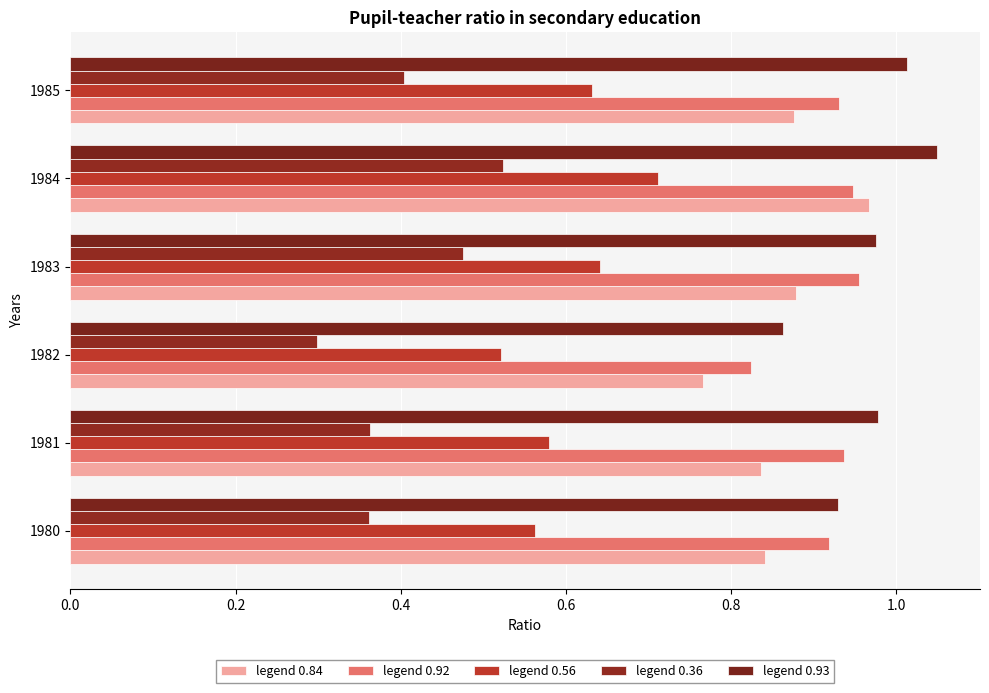

The B54 series shows 1.3 at 1983. True or false?

False